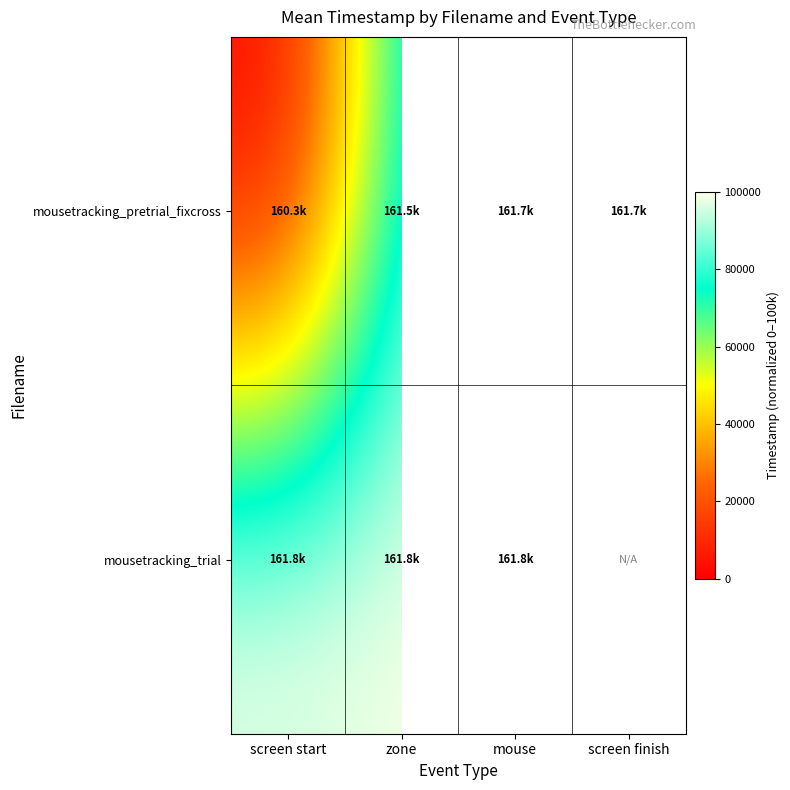

Which label corresponds to the smallest value in the chart?

screen start